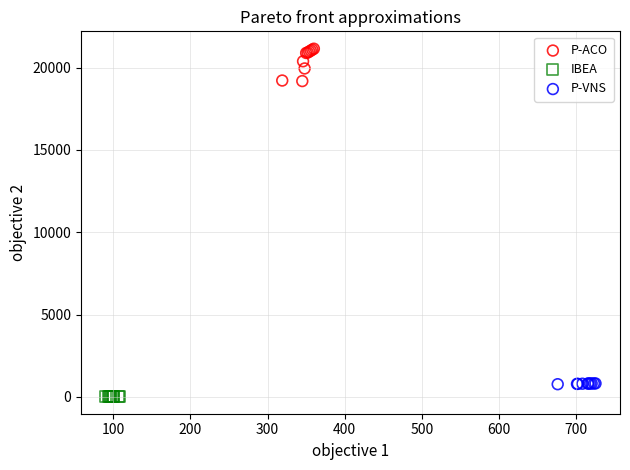

What are all the series names shown in the legend?

P-ACO, IBEA, P-VNS